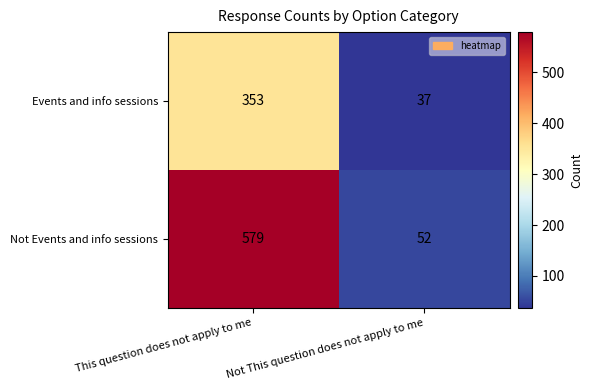

True or false: Events and info sessions has a value of 37 at Not This question does not apply to me.

True